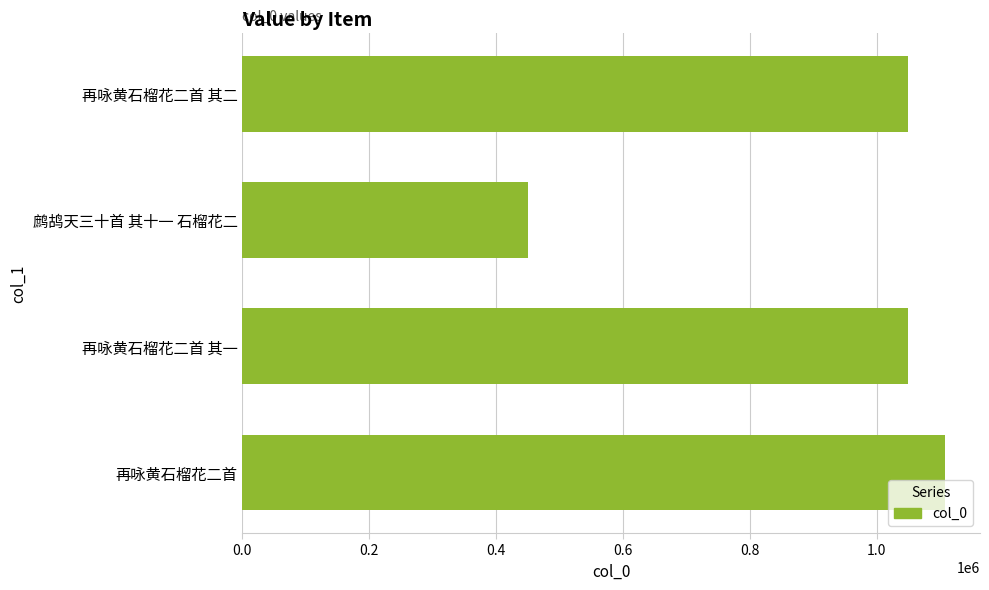

What is the ratio of the value at 鹧鸪天三十首 其十一 石榴花二 to the value at 再咏黄石榴花二首?

0.4